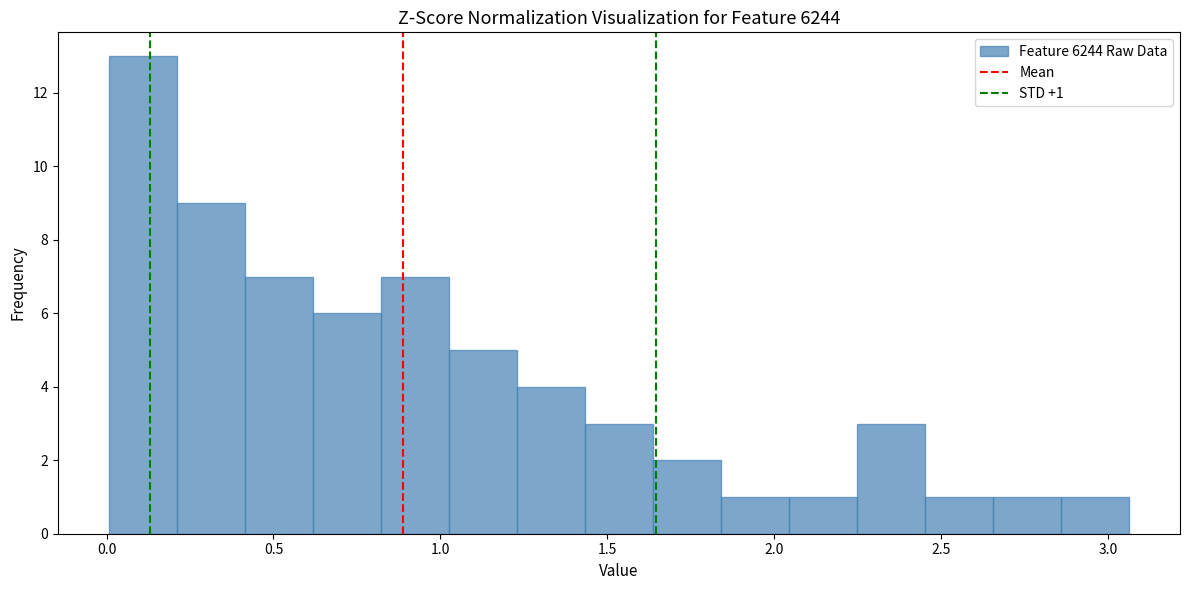

Which range on the x-axis has the tallest bar?

0.00 to 0.20